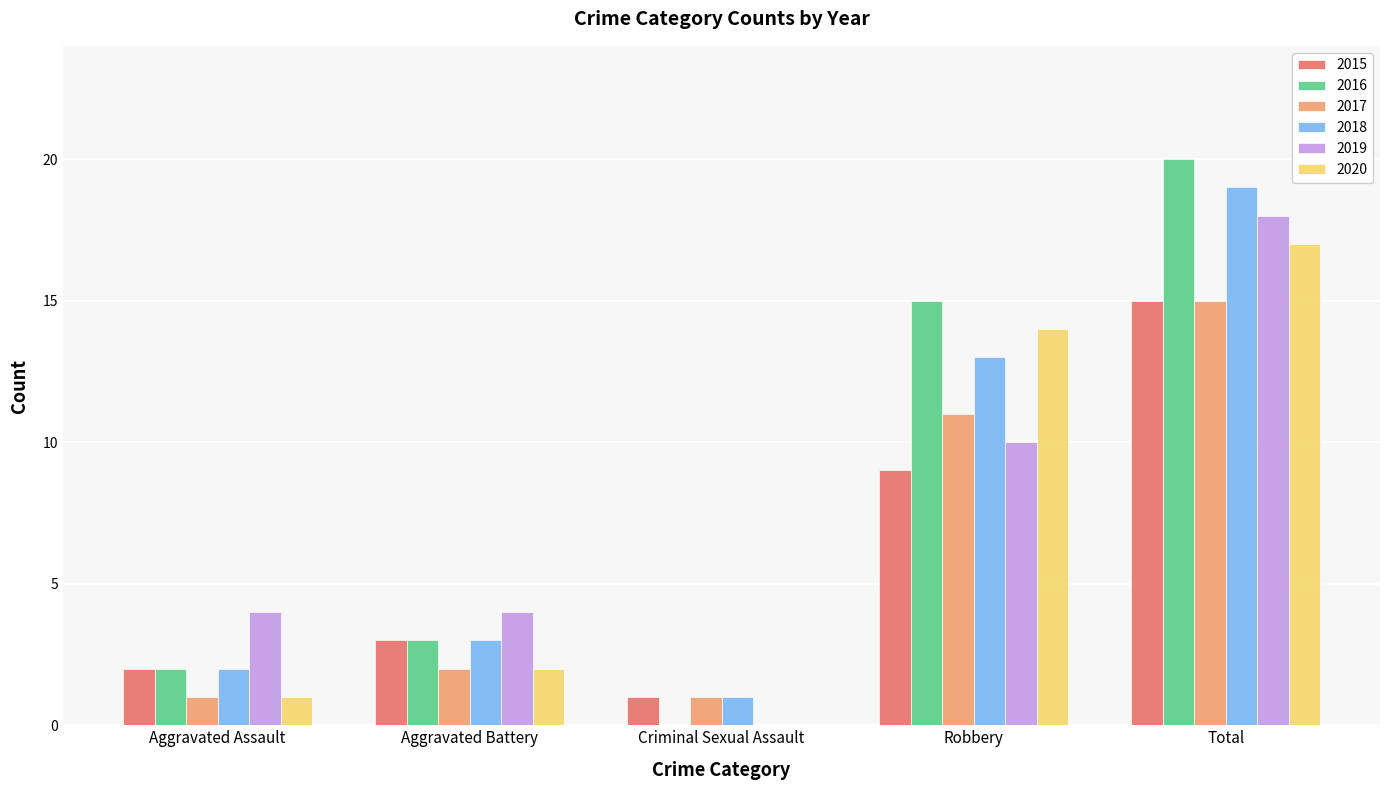

Which series has the largest range (max minus min)?

2016